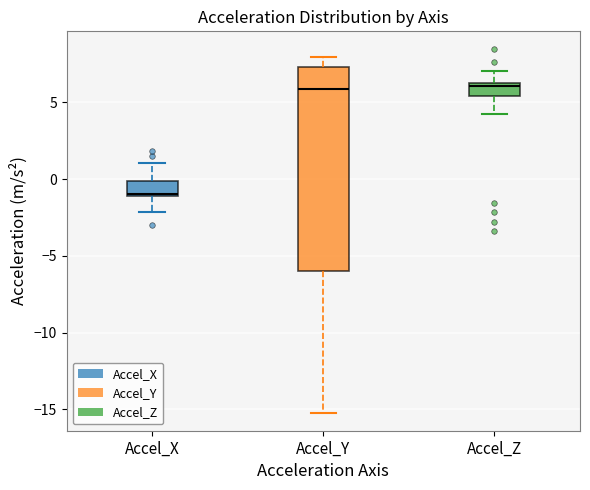

Reading left to right, transcribe this box plot: for each box, give where its median line is, the range the box spans, and where its two whiskers end, as read against the y-axis. The values are not printed on the chart, so give them approximately, as read against the axis.

Accel_X: median -1.0 (just above the box's lower edge), box -1.0 to 0.0, whiskers -2.0 to 1.0
Accel_Y: median 6.0, box -6.0 to 7.5, whiskers -15.0 to 8.0
Accel_Z: median 6.0, box 5.5 to 6.5, whiskers 4.0 to 7.0